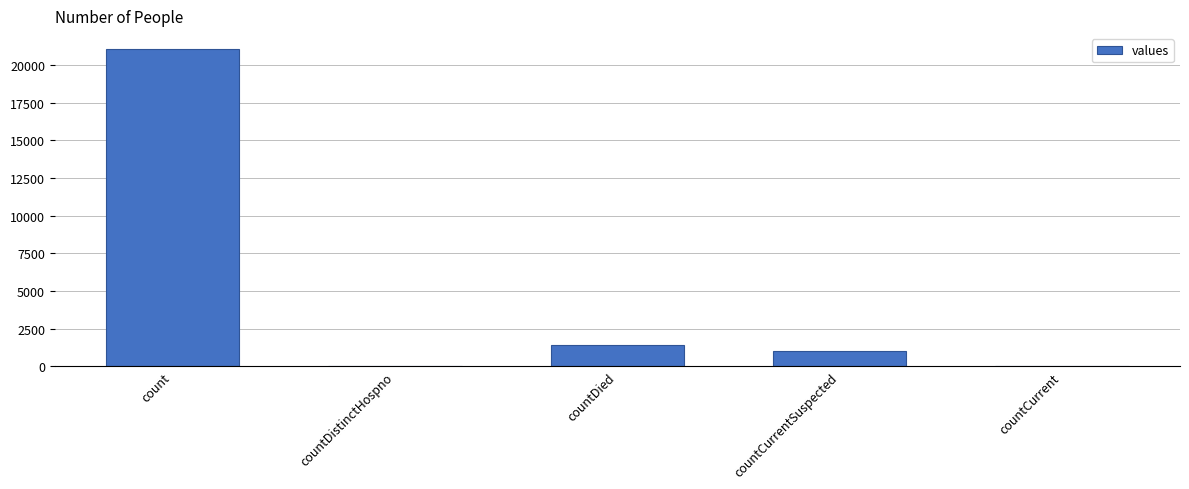

Between countCurrentSuspected and countDied, which is larger?

countDied